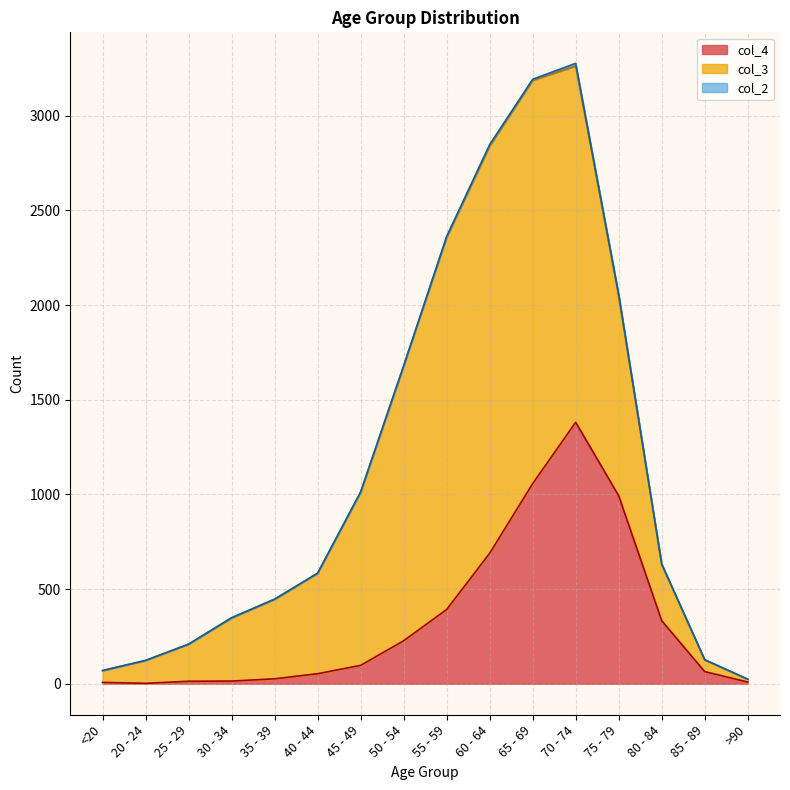

What is the difference between the maximum and second lowest values in the col_4 series?

1374